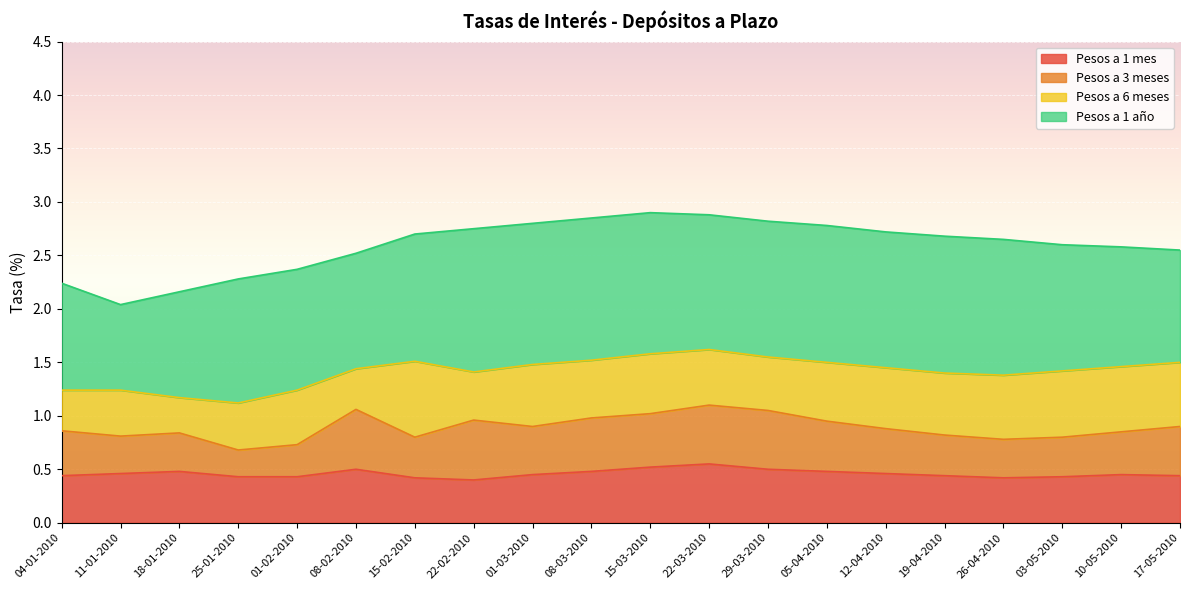

Does the chart display data point markers on the line(s)?

No